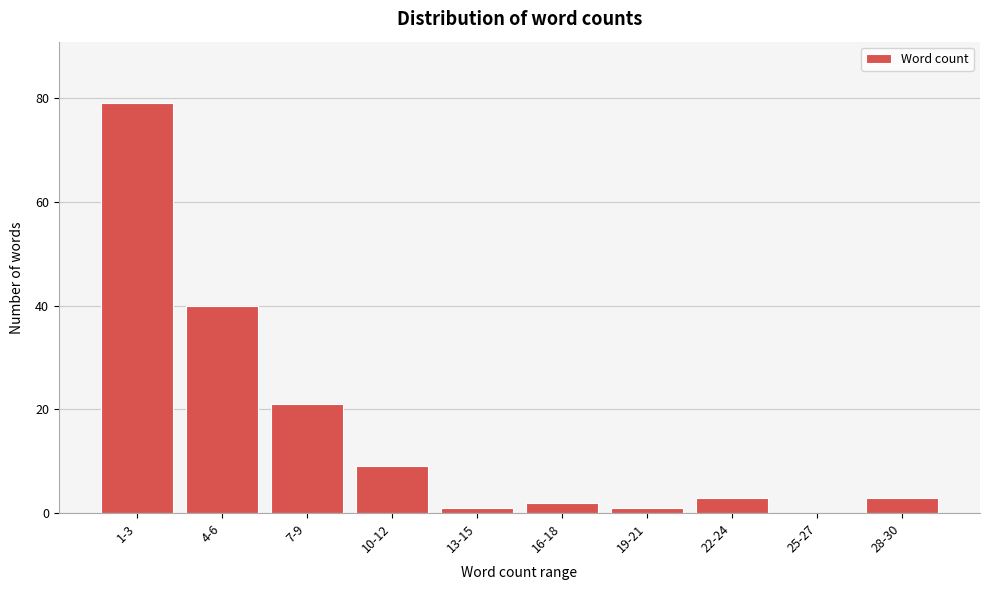

Reading left to right, transcribe all the data shown in this chart.

1-3=79	4-6=40	7-9=21	10-12=9	13-15=1	16-18=2	19-21=1	22-24=3	25-27=0	28-30=3